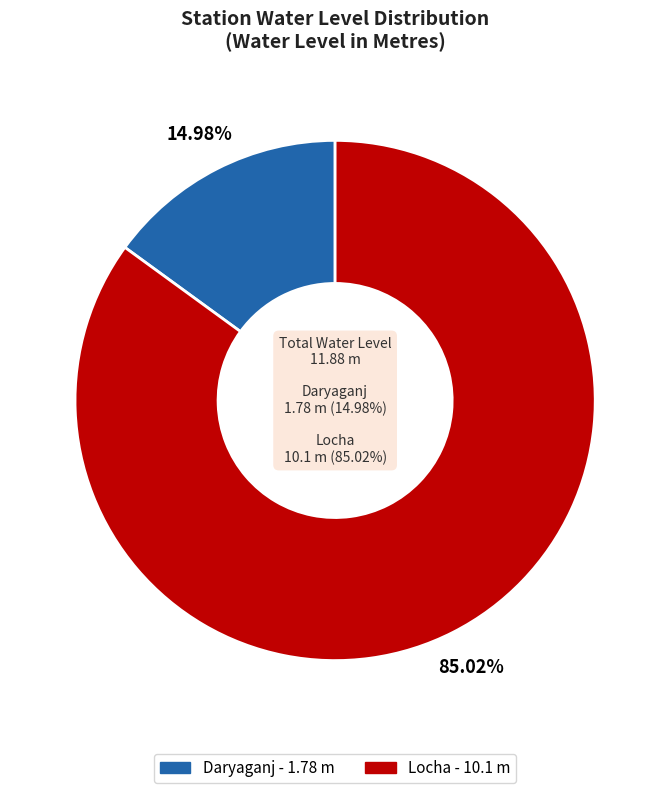

What percentage is the Daryaganj slice, to the nearest percent?

15%